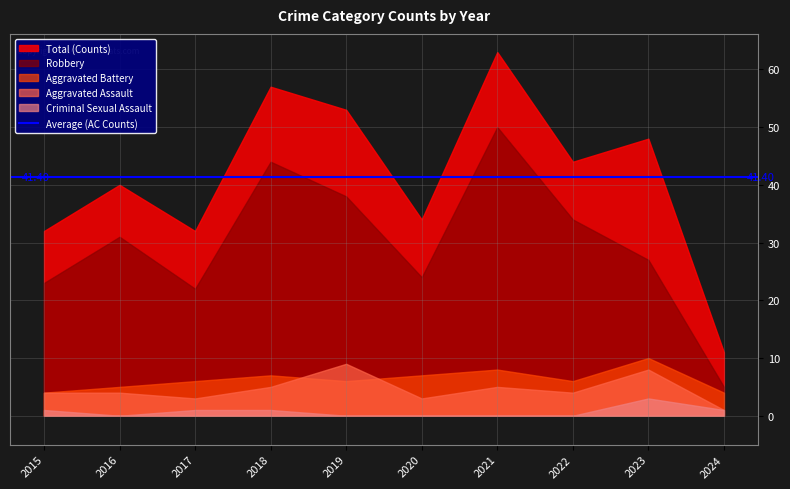

Rank the series by their maximum value, from lowest to highest.

Criminal Sexual Assault, Aggravated Assault, Aggravated Battery, Robbery, Total (Counts)